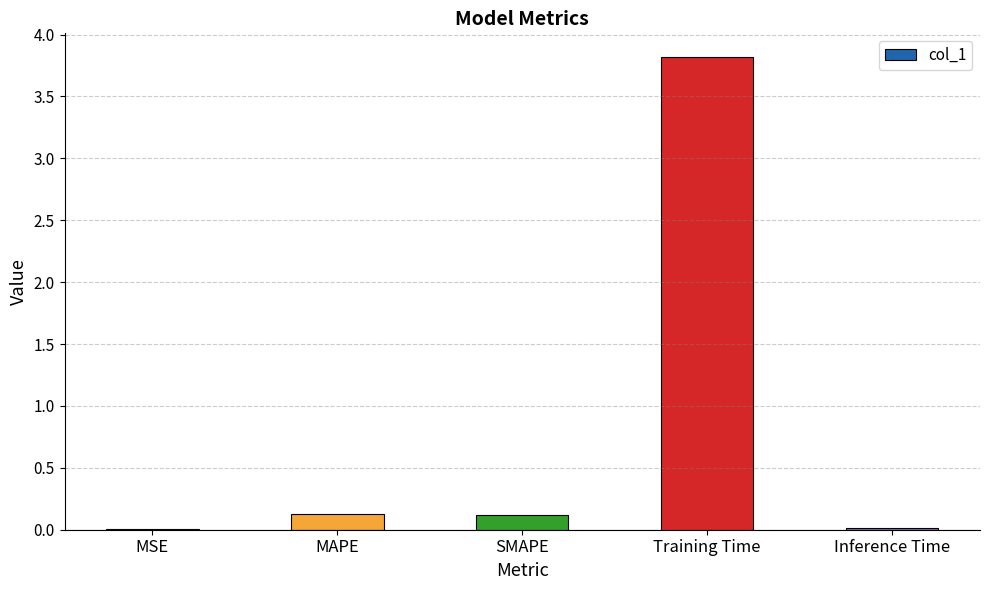

Which has a higher value, Training Time or Inference Time?

Training Time